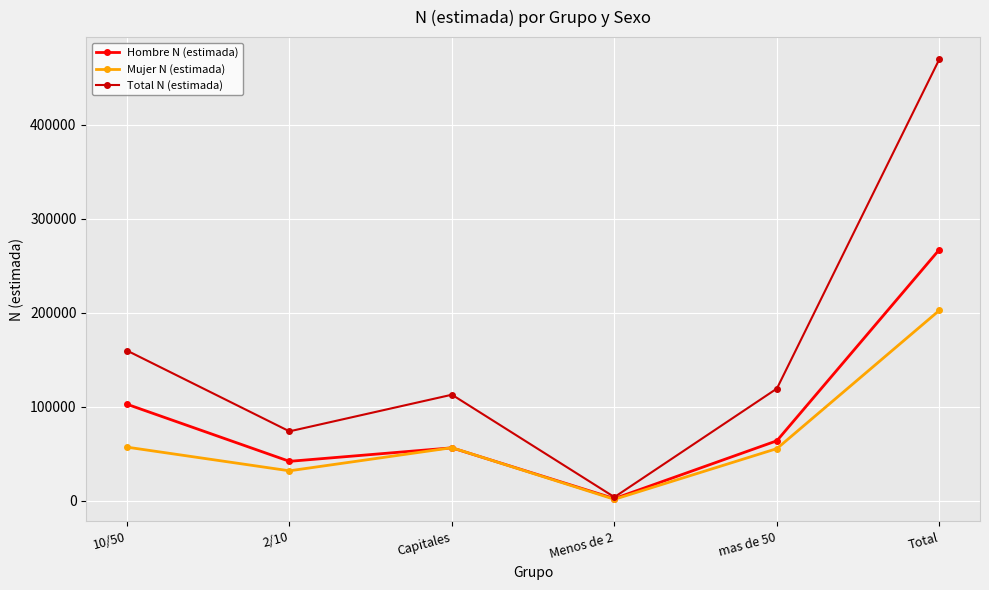

The Hombre N (estimada) series shows 2324 at Menos de 2. True or false?

True